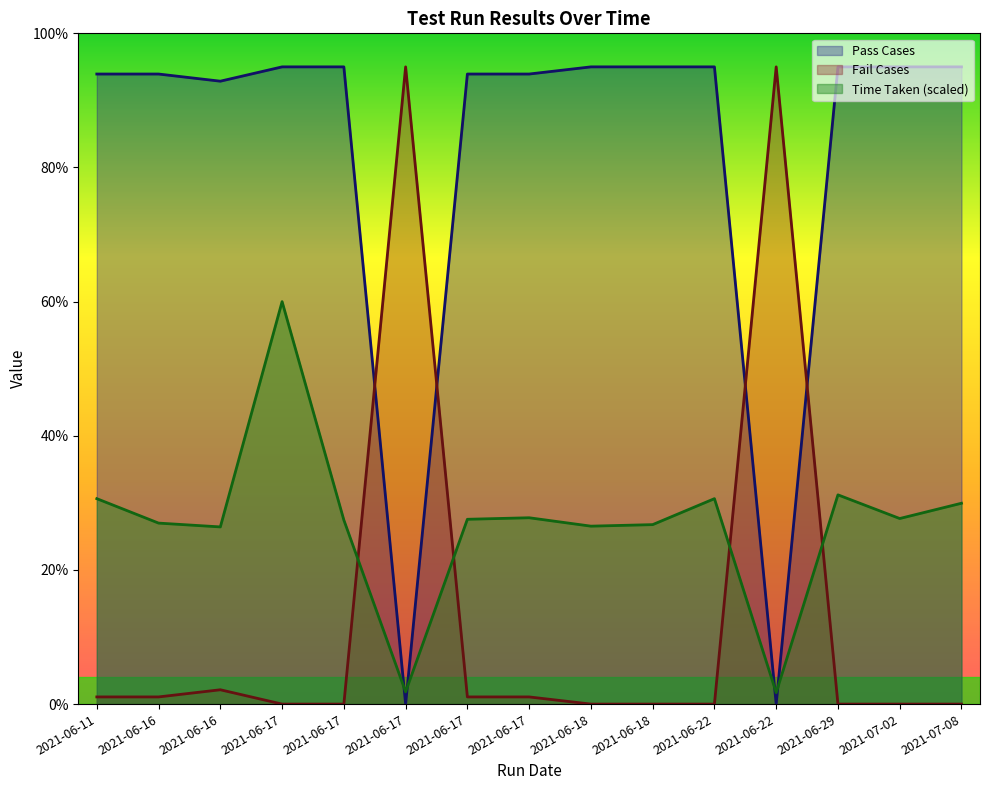

How many values in the Pass Cases series are below 95?

7